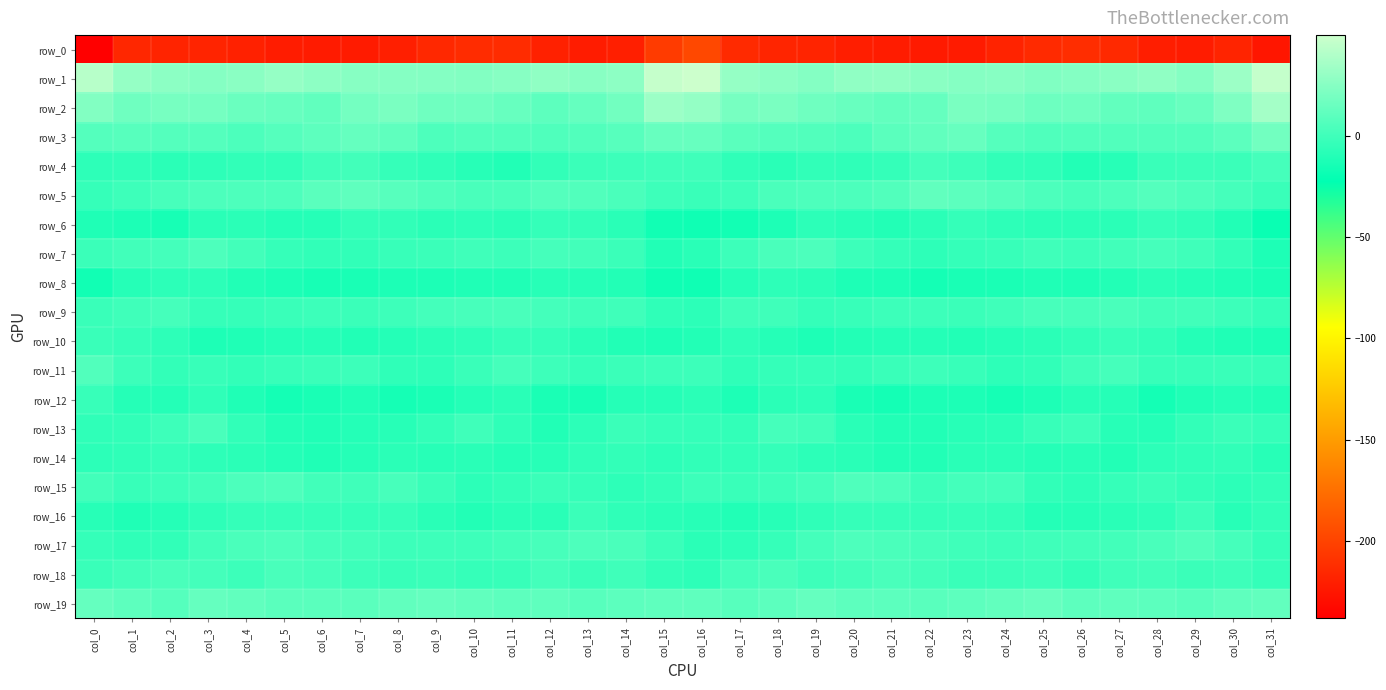

What is the average value of the row_19 series?

10.9